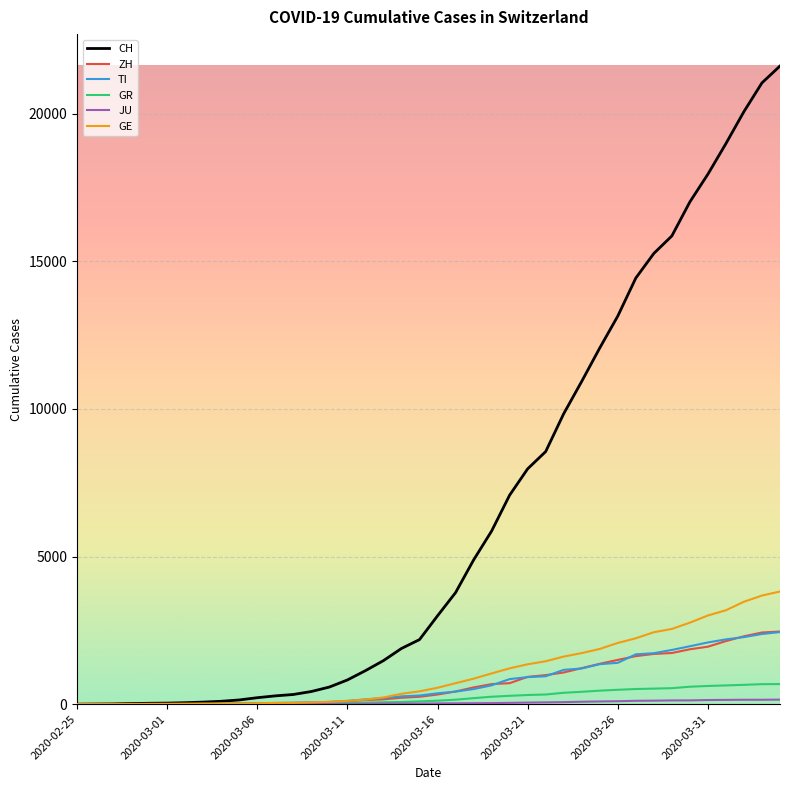

Which series has the largest range (max minus min)?

CH